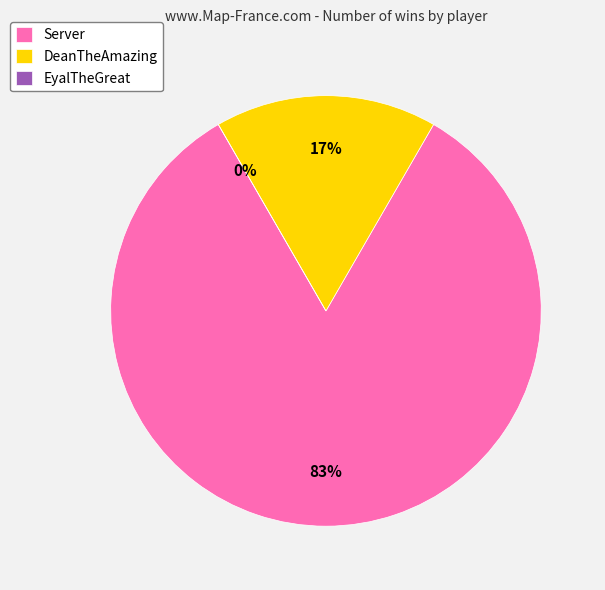

How many slices are in this pie chart?

3